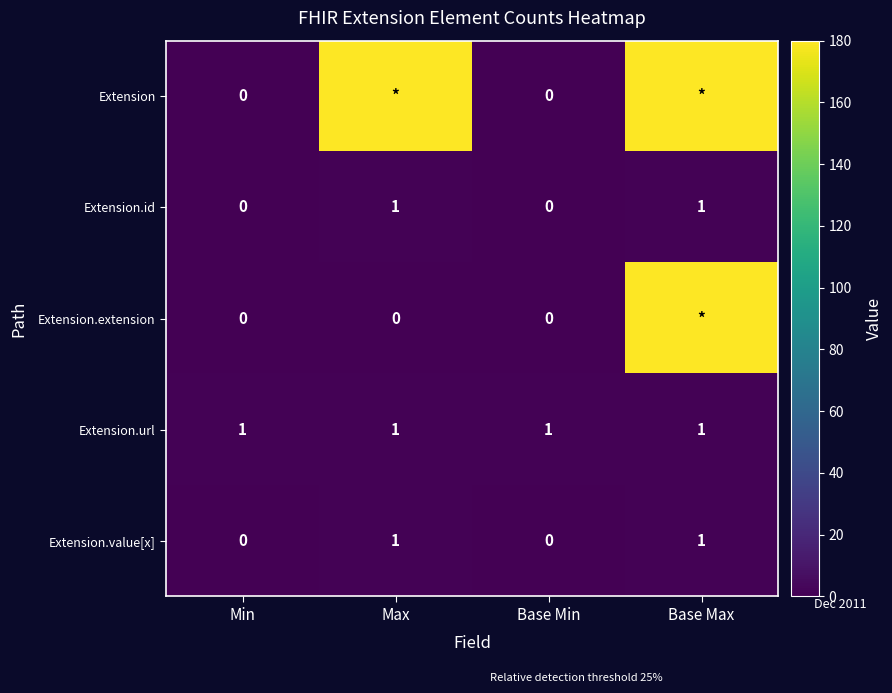

How many data points in Extension.value[x] are less than 1?

2